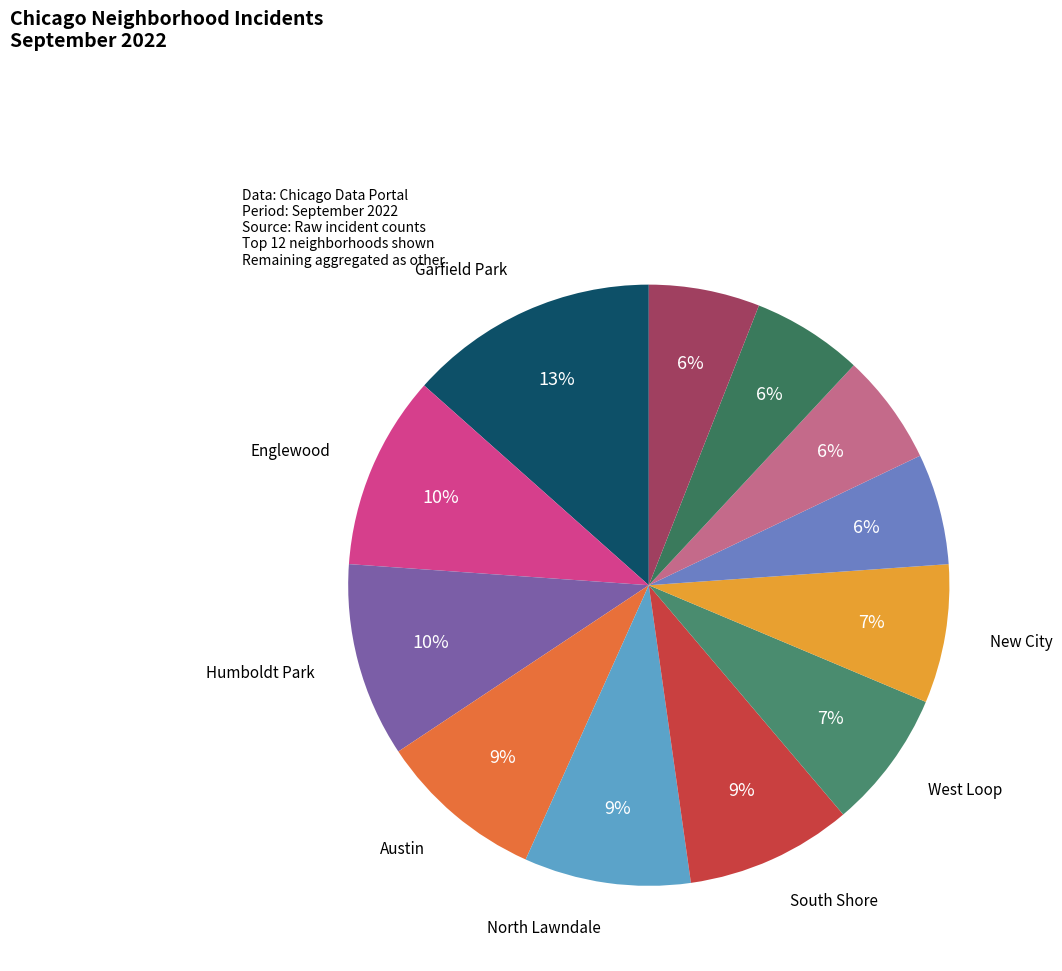

To the nearest percent, what is the average slice percentage?

8%